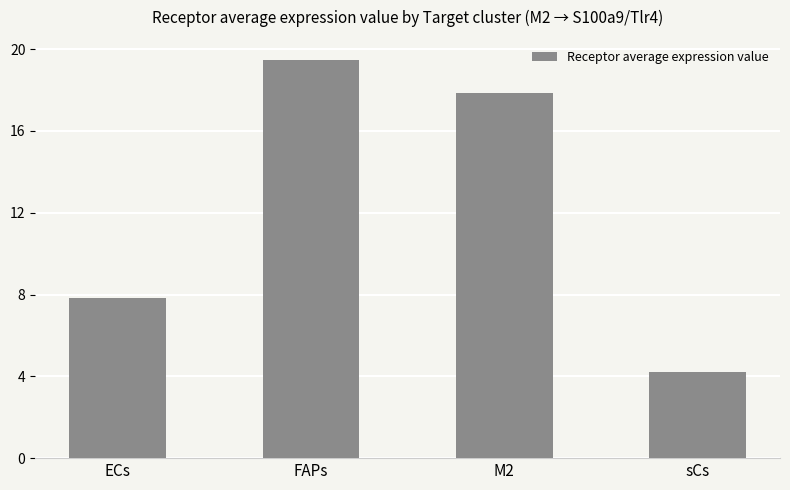

Reading left to right, what are all the values shown in this chart?

ECs=7.8	FAPs=19.5	M2=17.9	sCs=4.2